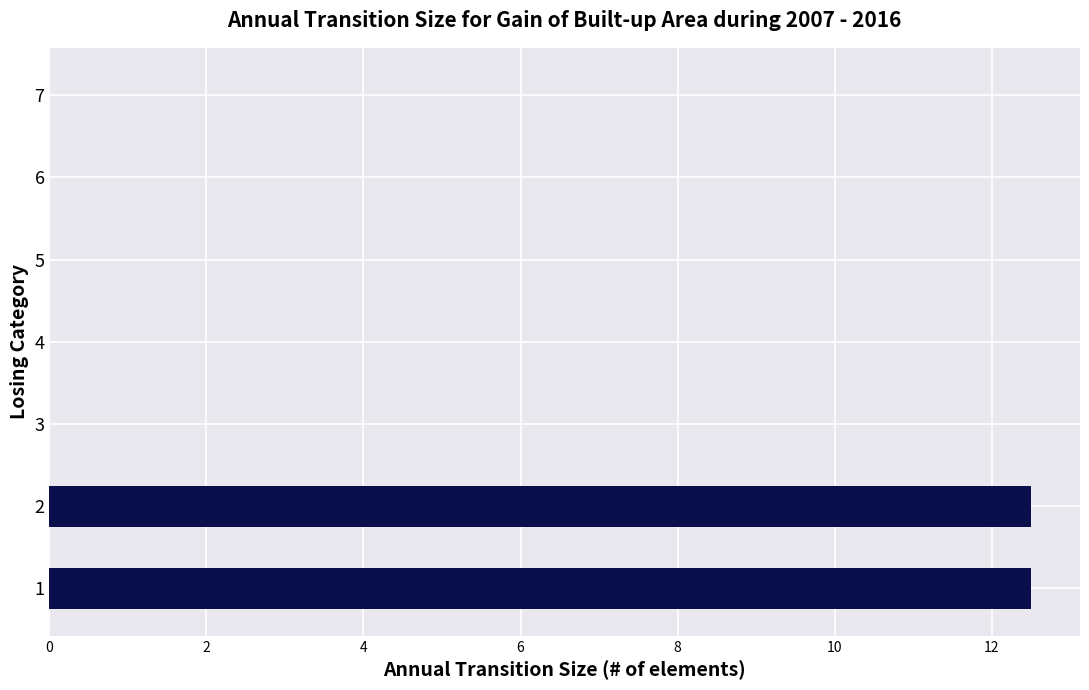

The value at 1 is 12.5. True or false?

True